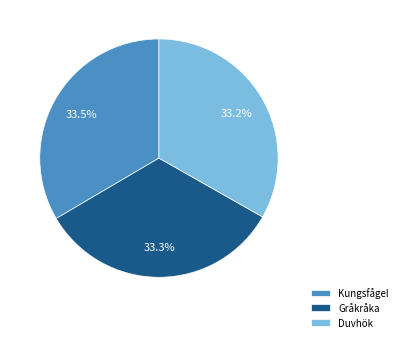

Does any single category account for the majority?

No